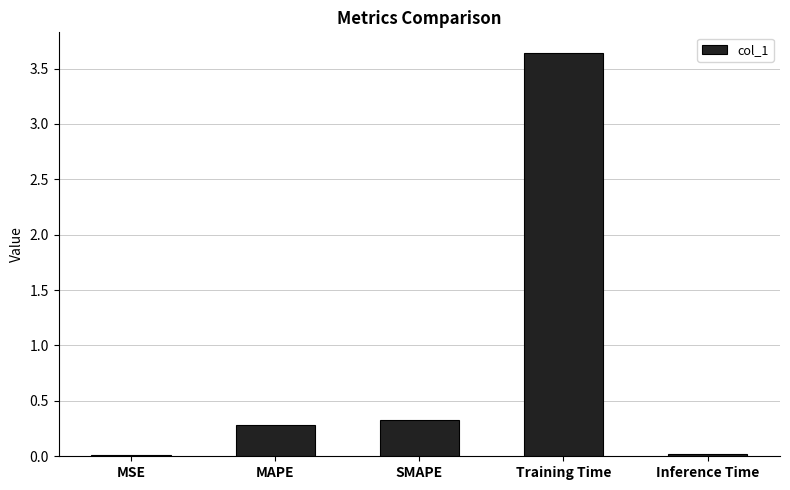

What is the change in value from MAPE to Training Time?

+3.4